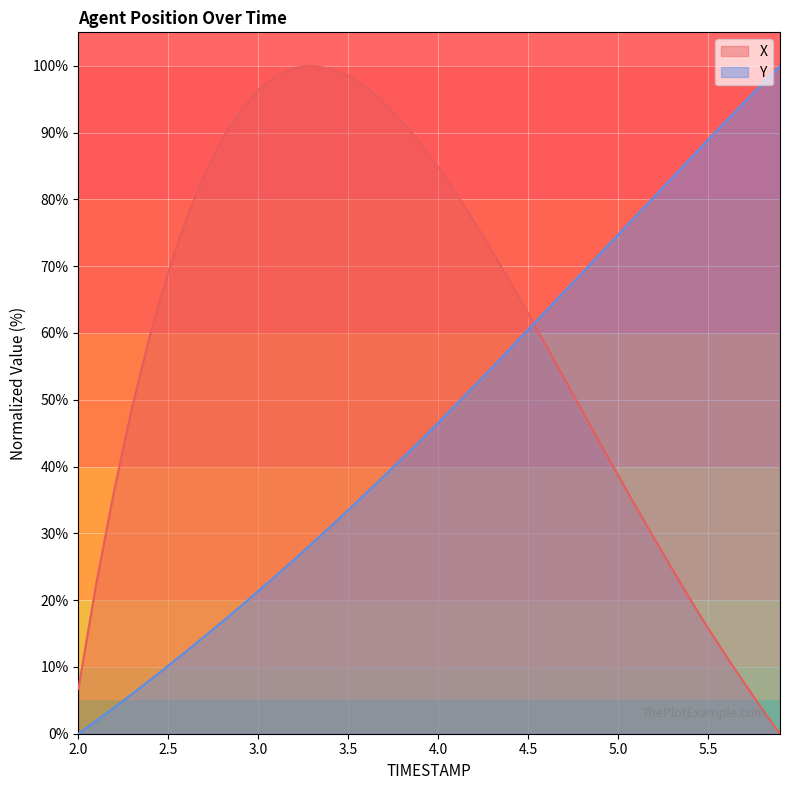

True or false: X and Y intersect in this chart.

True